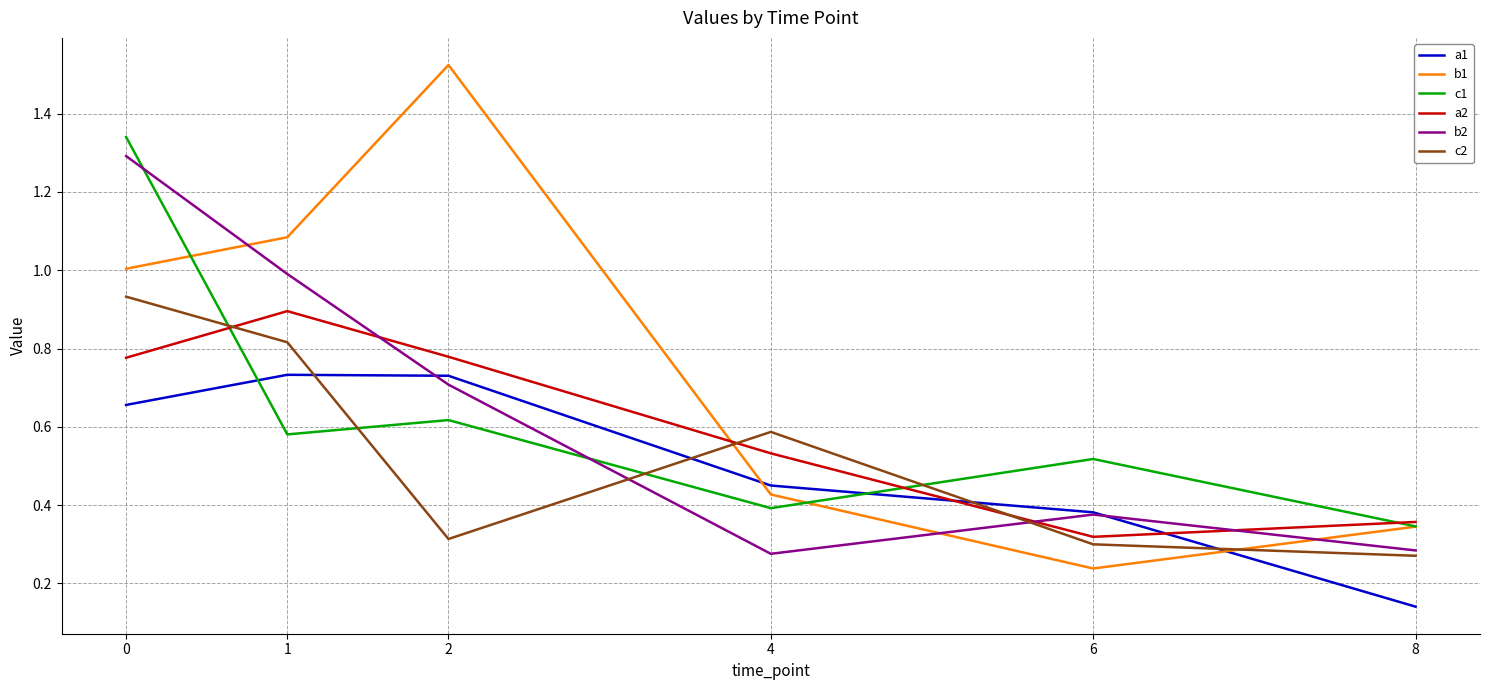

Where is a2 nearest to the value 0?

6